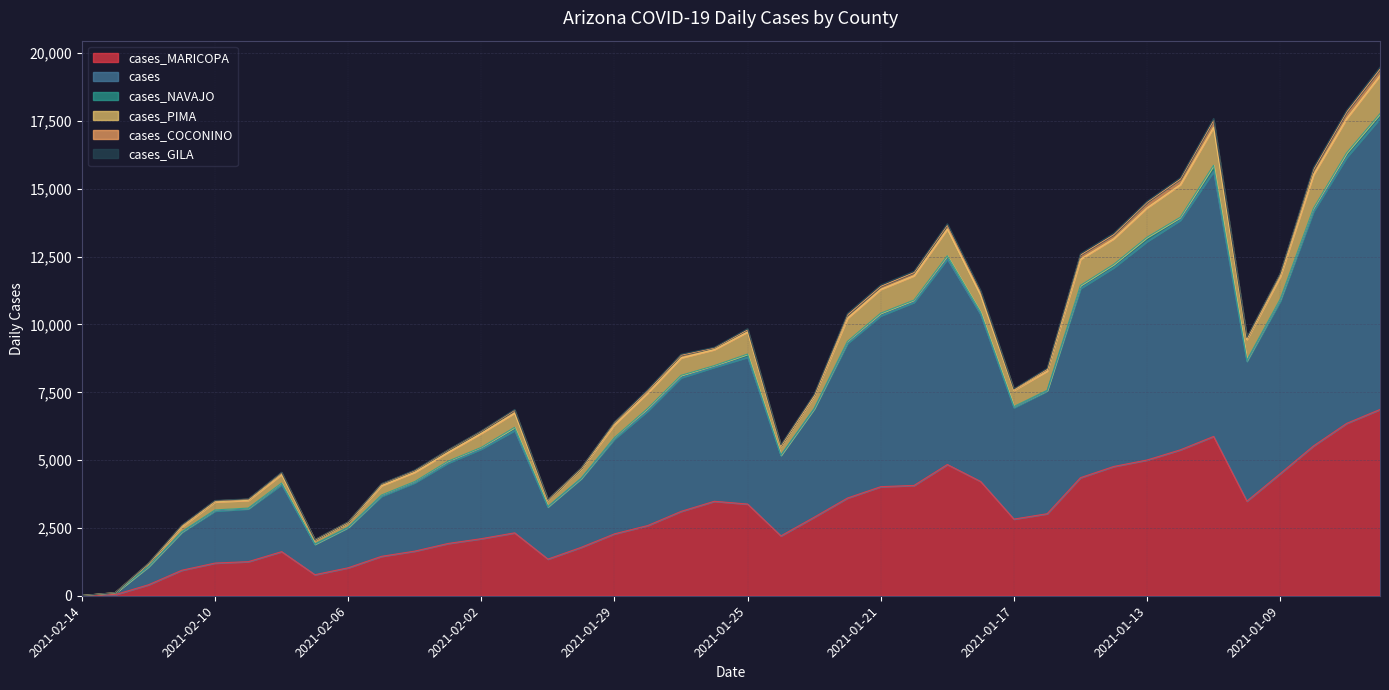

True or false: cases_MARICOPA and cases cross at least once.

False